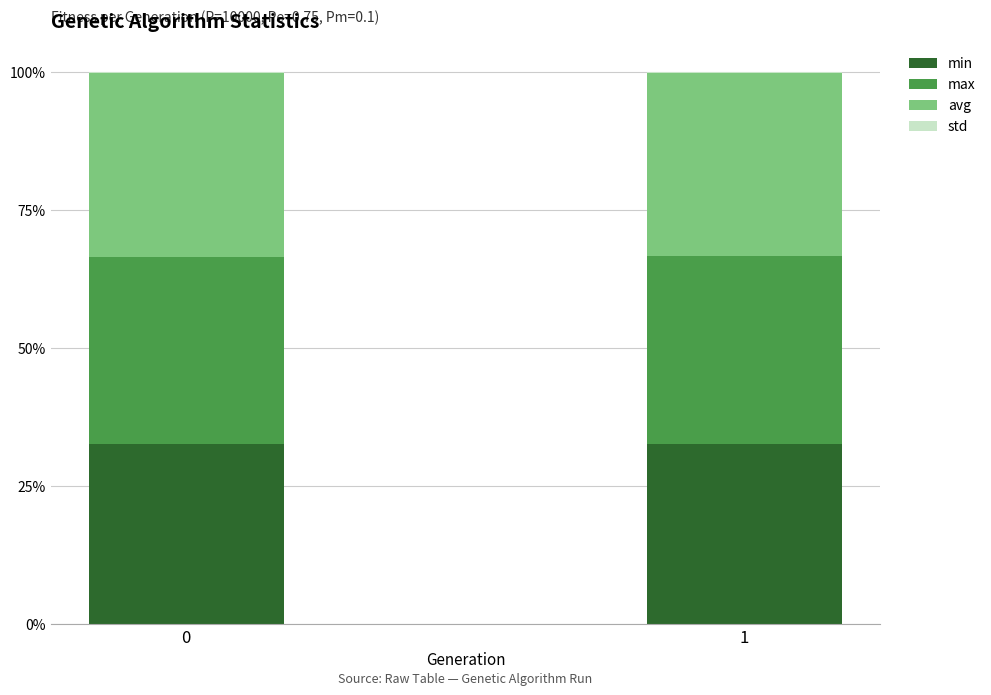

The value of min at 0 is 32.6. True or false?

True